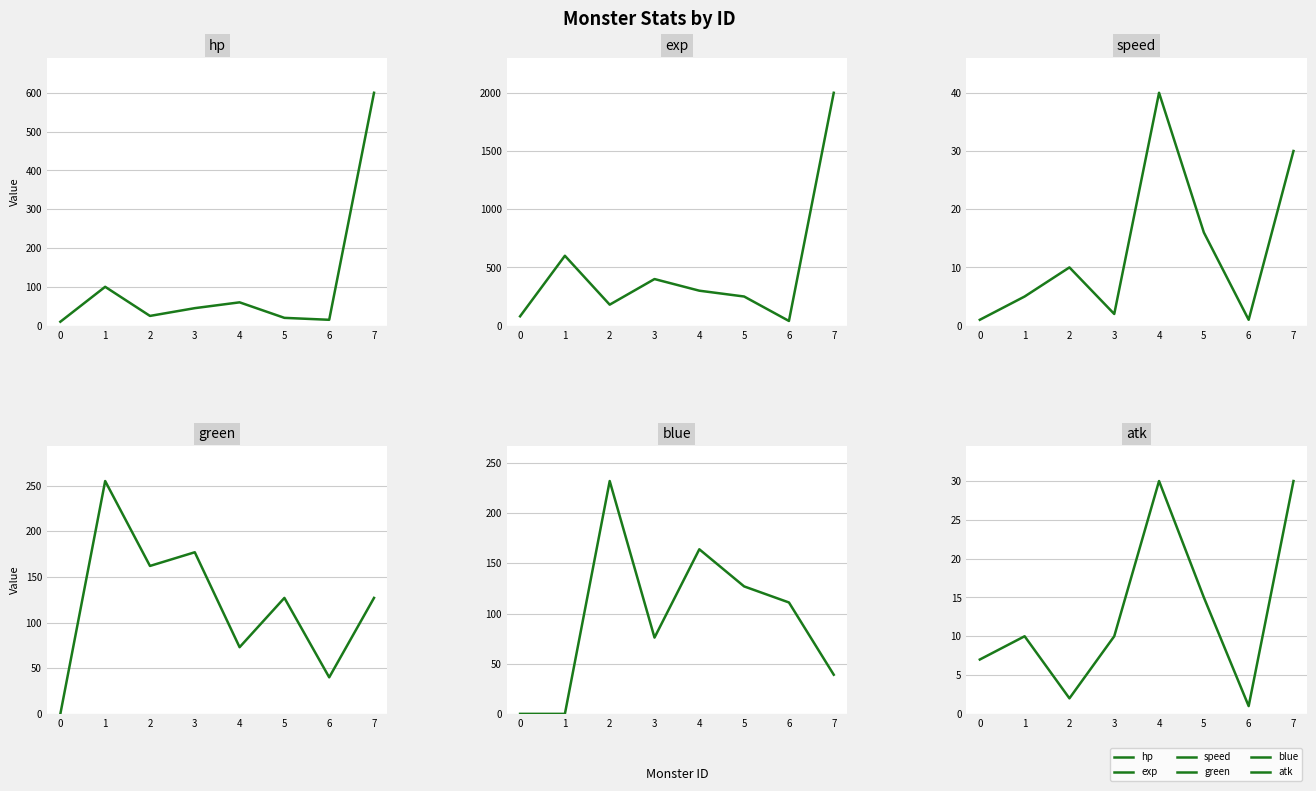

List the series in order of their peak value, highest first.

exp, hp, green, blue, speed, atk